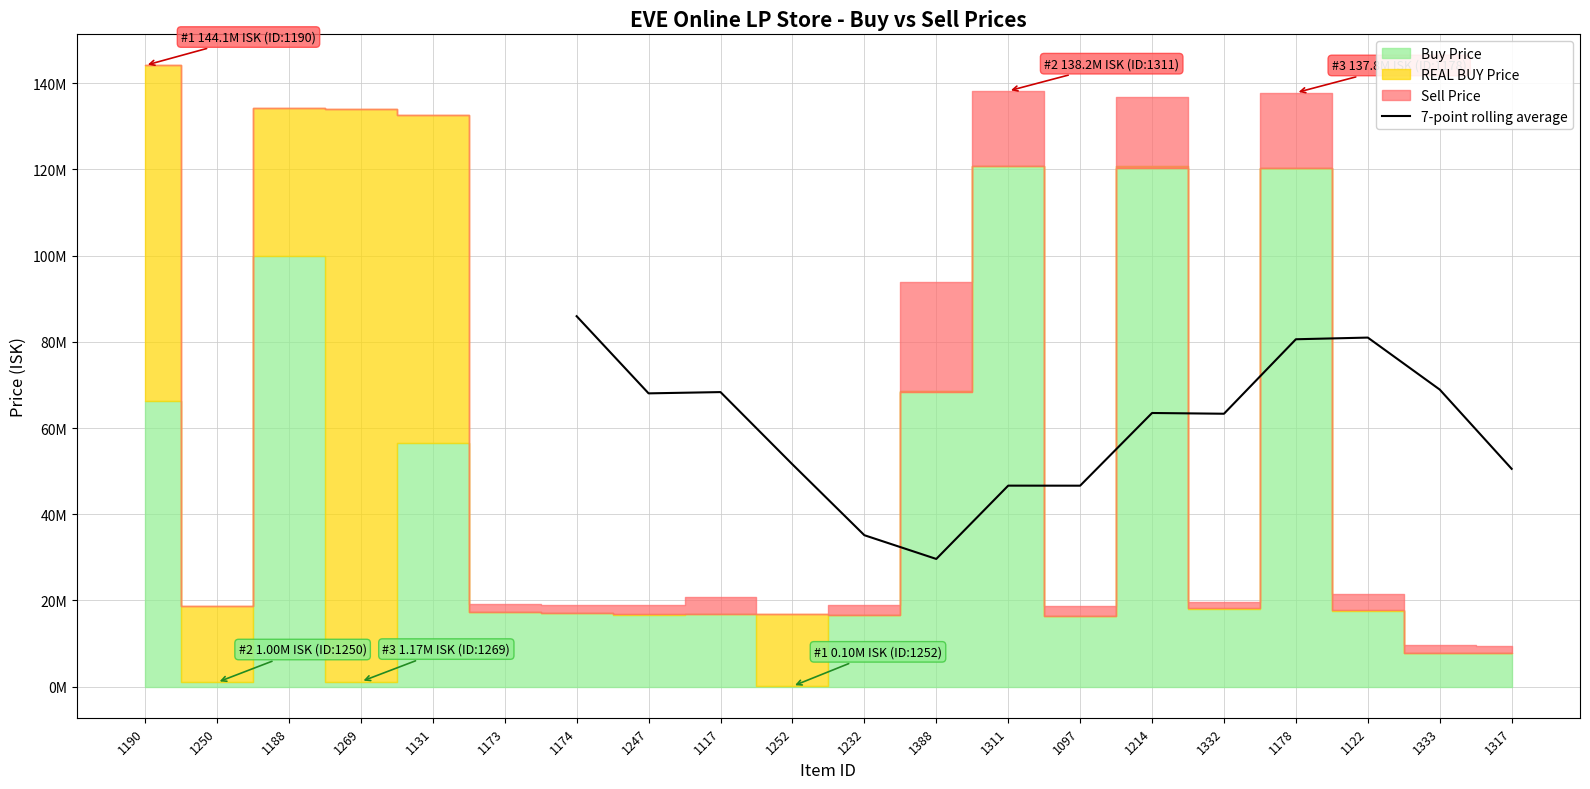

What is the label of the 9th point from the left?

1214